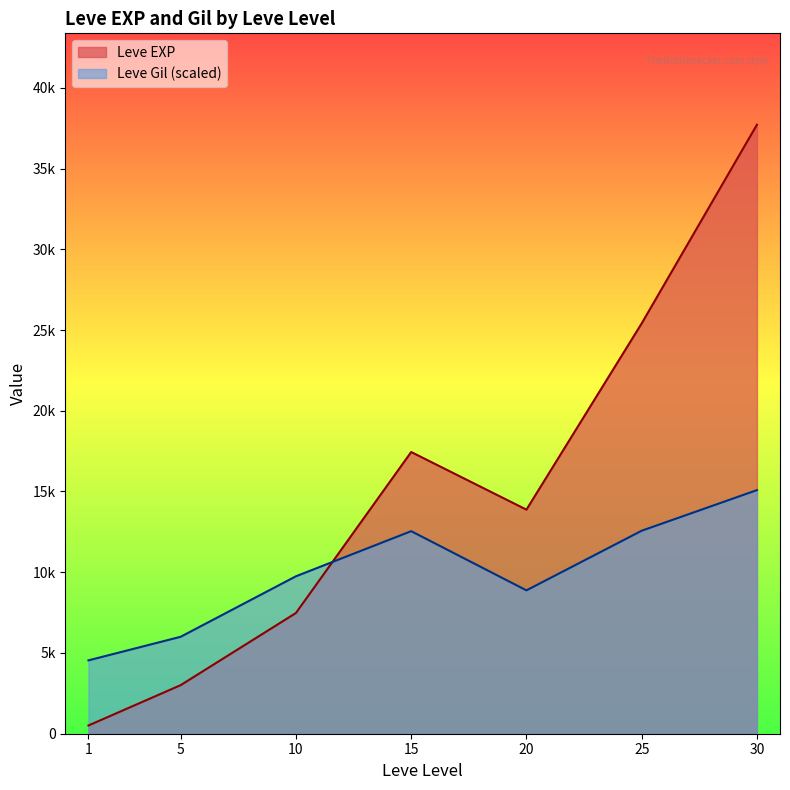

Which series has the largest total across all categories?

Leve EXP